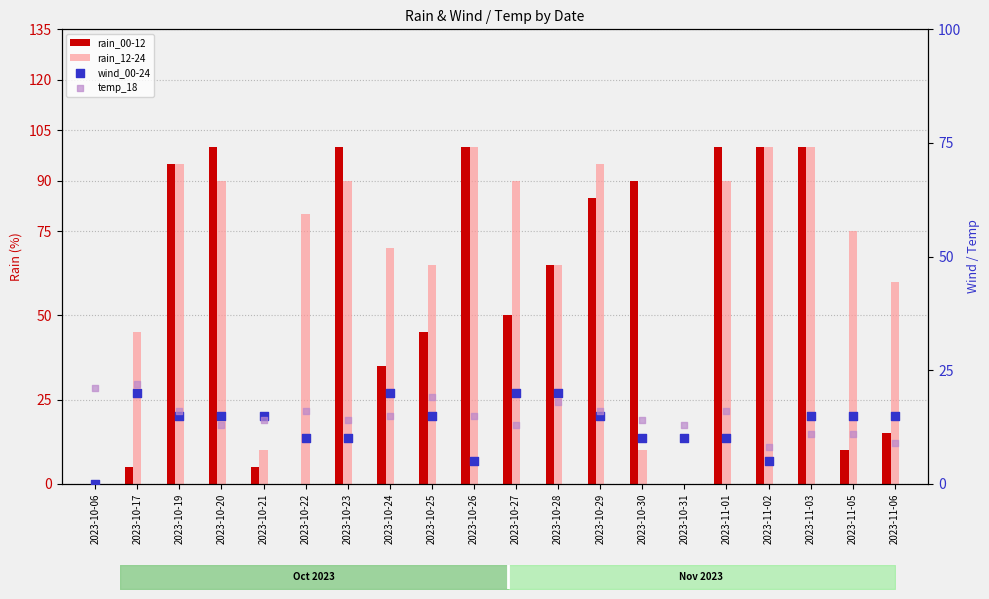

What are all the series names shown in the legend?

rain_00-12, rain_12-24, wind_00-24, temp_18